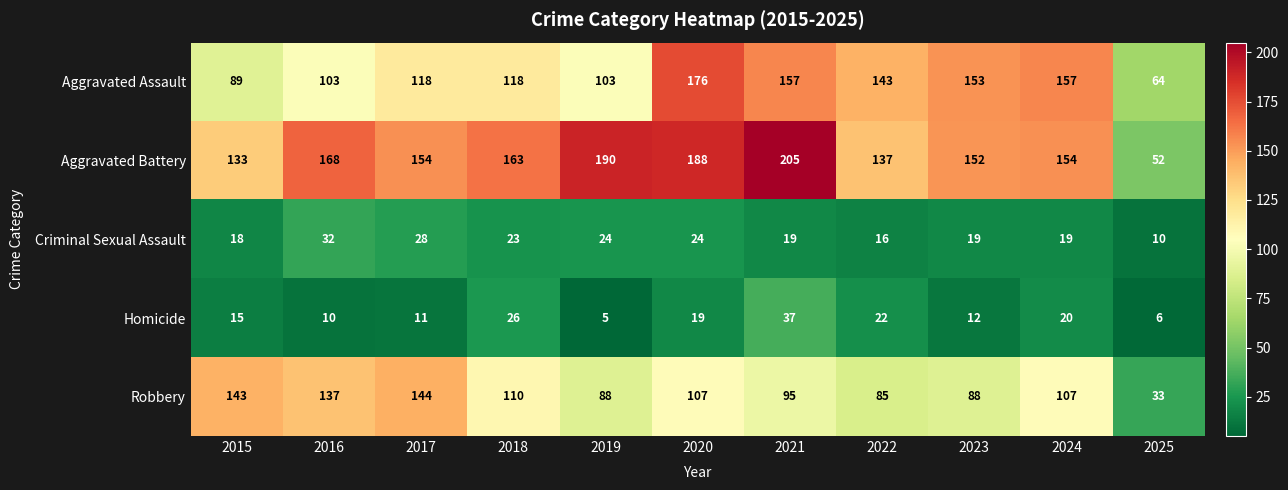

What is the difference between the second highest and second lowest values in the Robbery series?

58